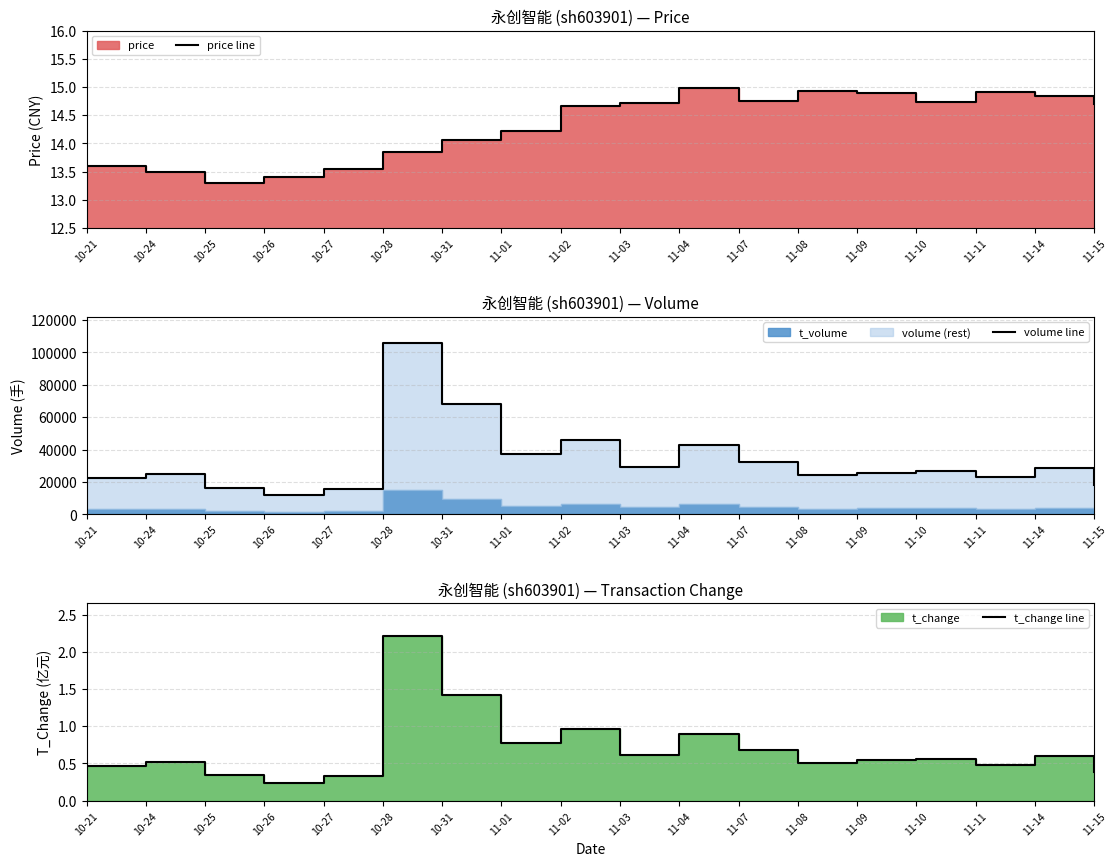

What is the difference between the volume line values at 11-10 and 10-21?

4176.0